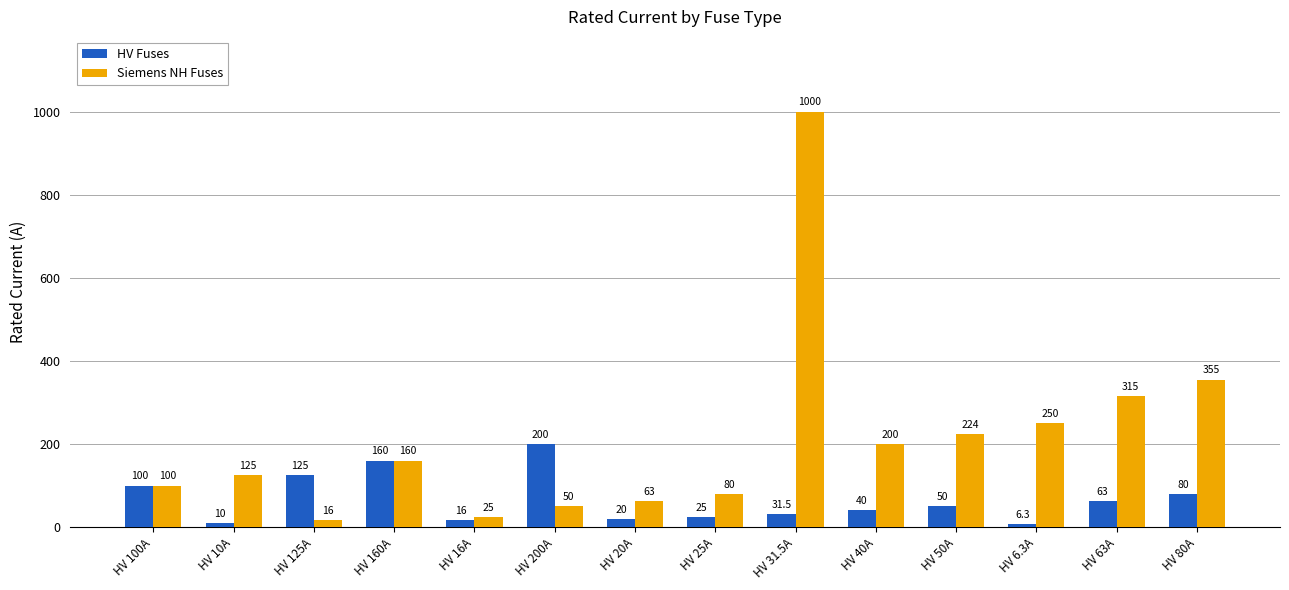

The Siemens NH Fuses series shows 68.6 at HV 10A. True or false?

False